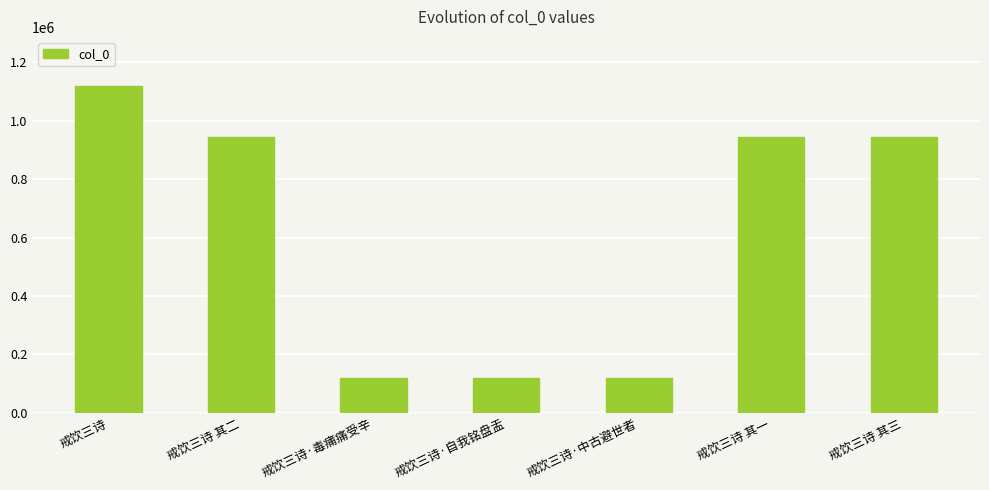

What is the smallest value displayed?

120580